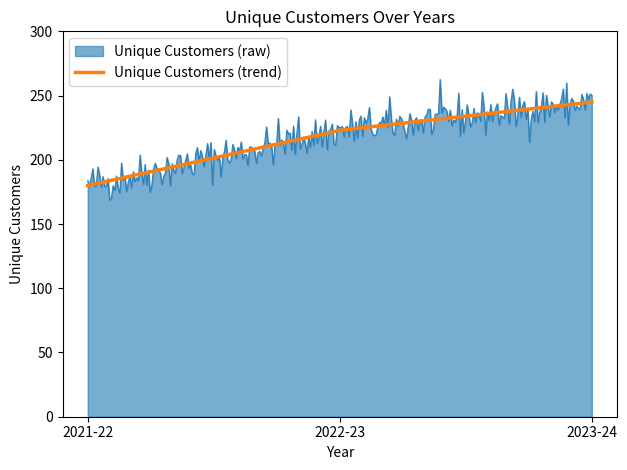

Rank the series by their maximum value, from lowest to highest.

Unique Customers (trend), Unique Customers (raw)